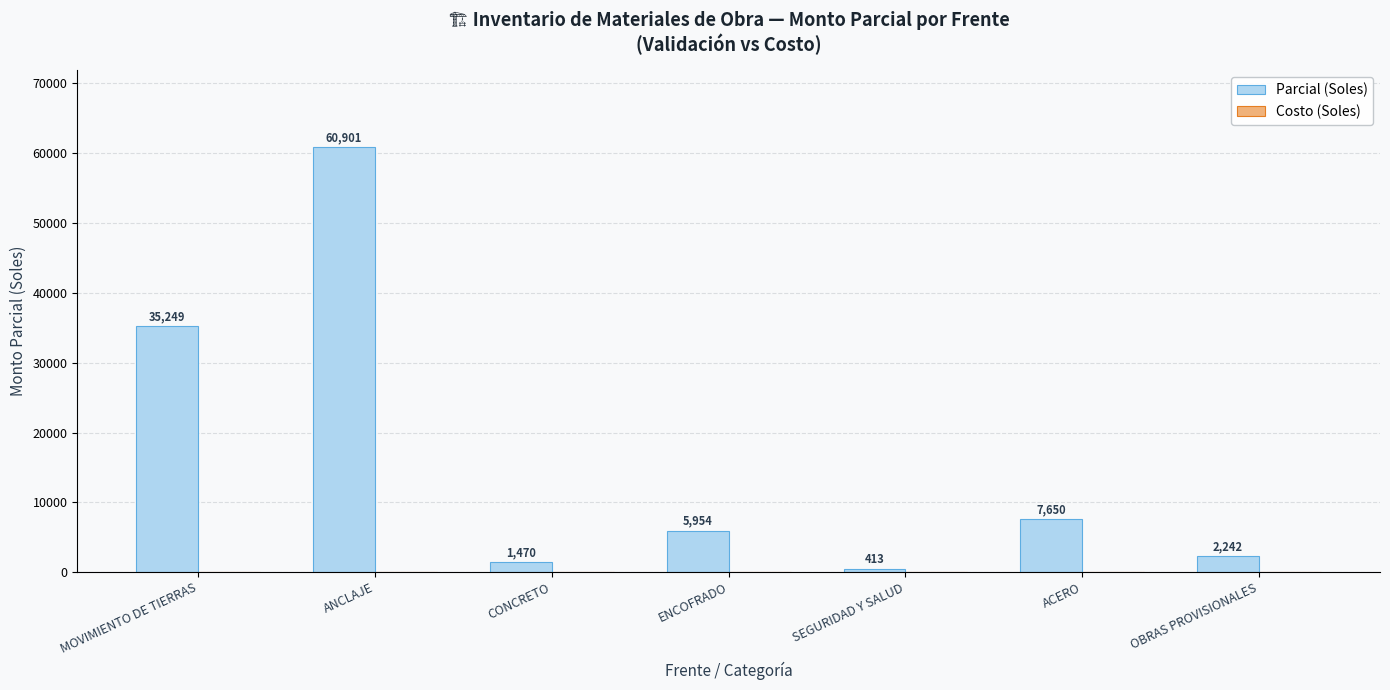

Rank the categories by value from highest to lowest.

ANCLAJE, MOVIMIENTO DE TIERRAS, ACERO, ENCOFRADO, OBRAS PROVISIONALES, CONCRETO, SEGURIDAD Y SALUD